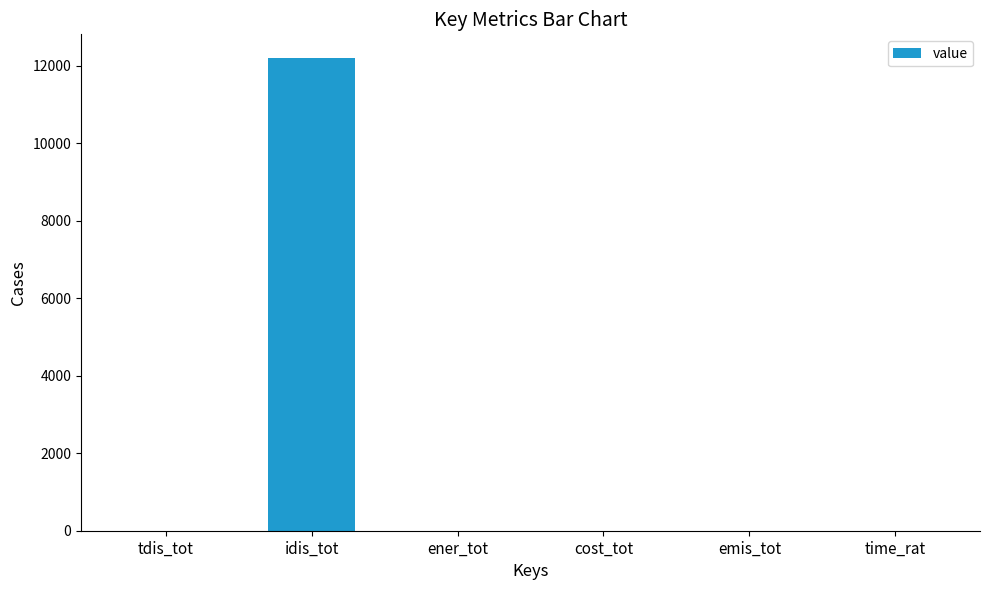

What is the greatest value displayed?

12196.5